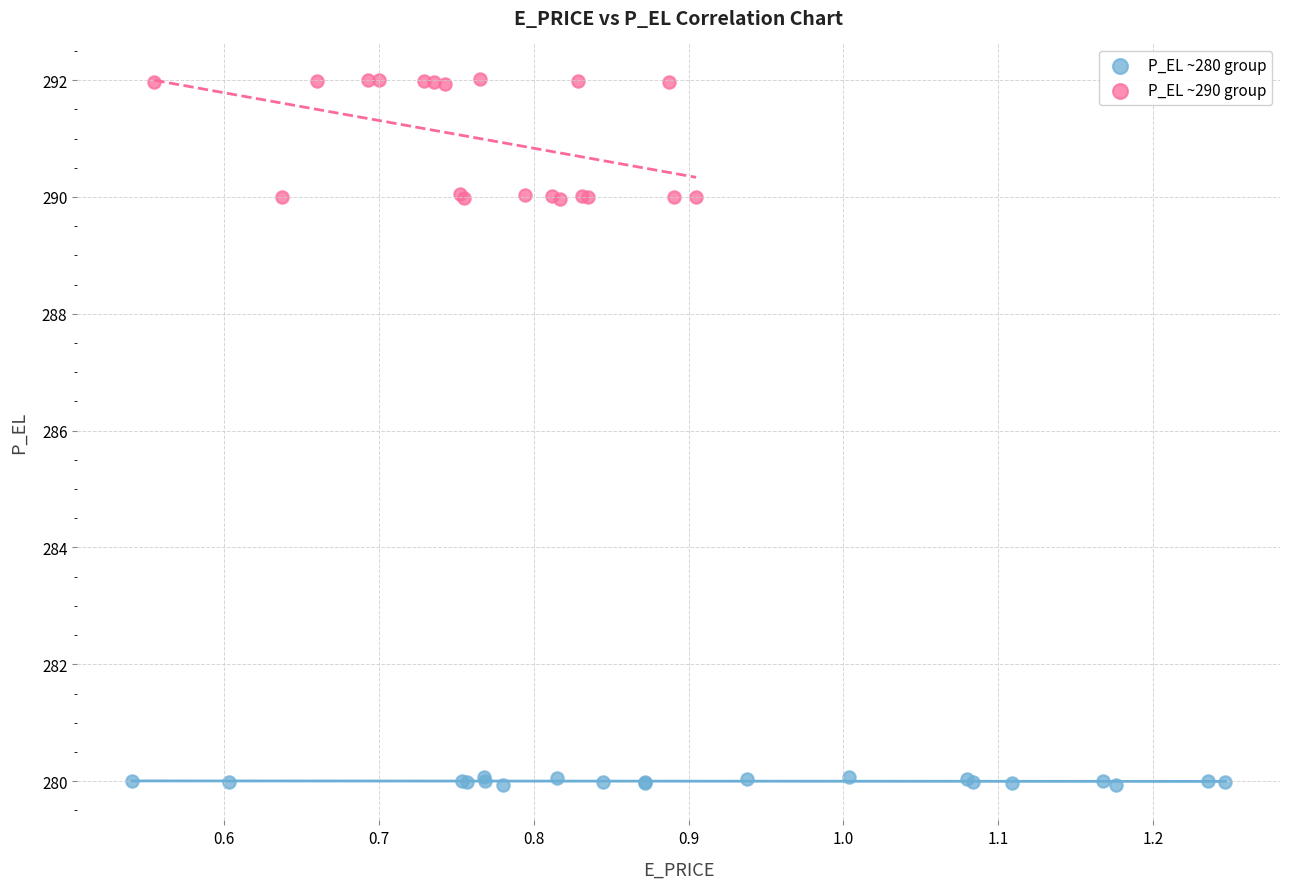

Which series contains the highest Y value?

P_EL ~290 group